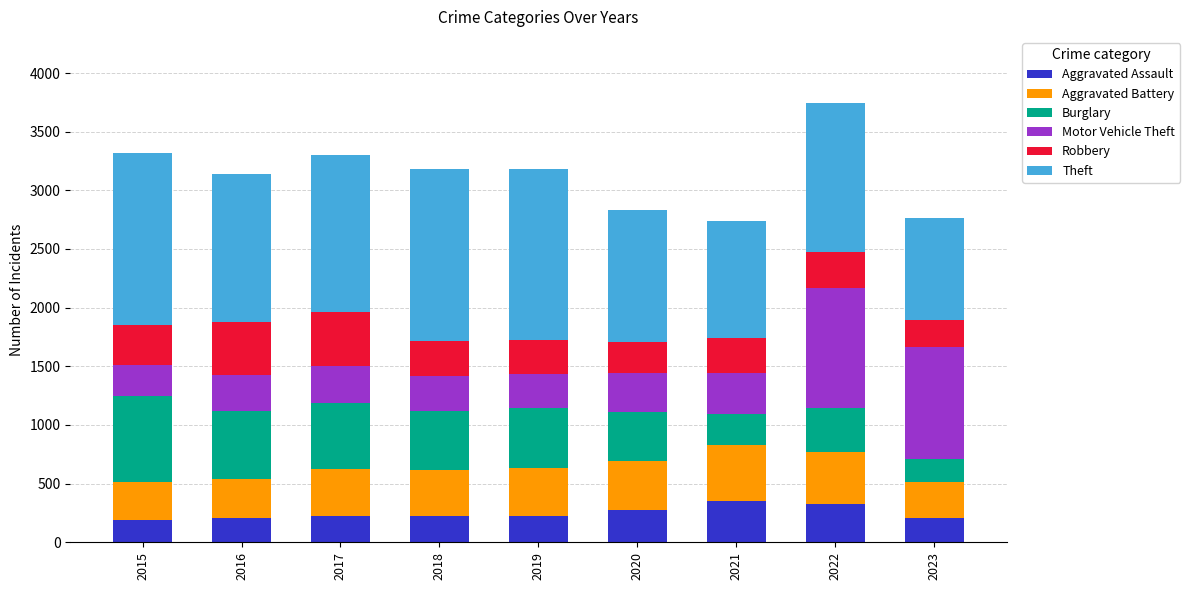

What is the sum of all Aggravated Assault values?

2236